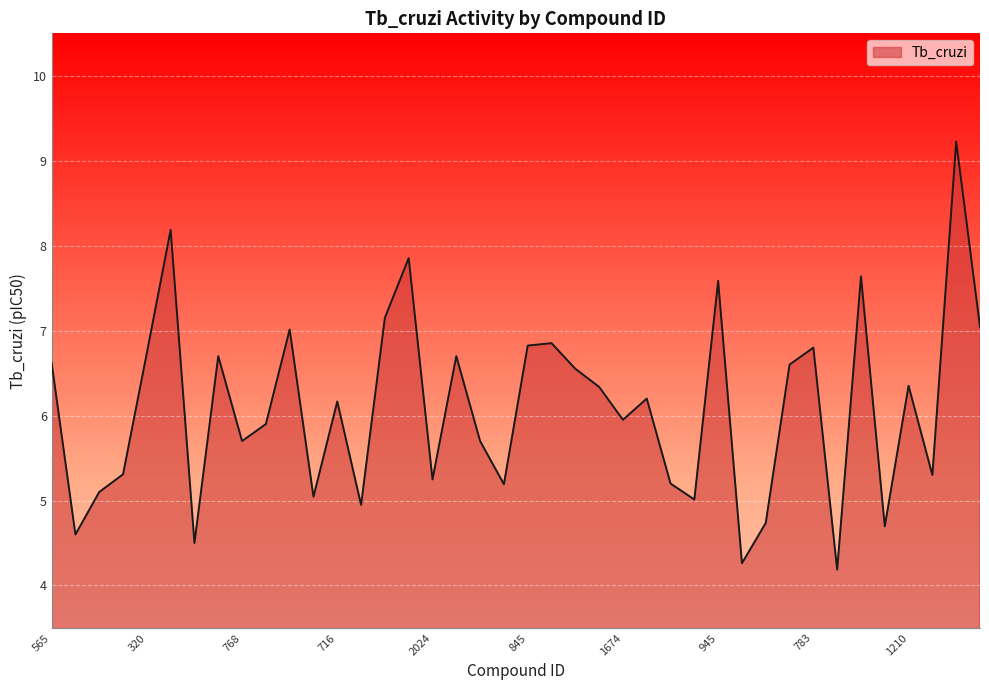

What is the smallest value displayed?

4.2